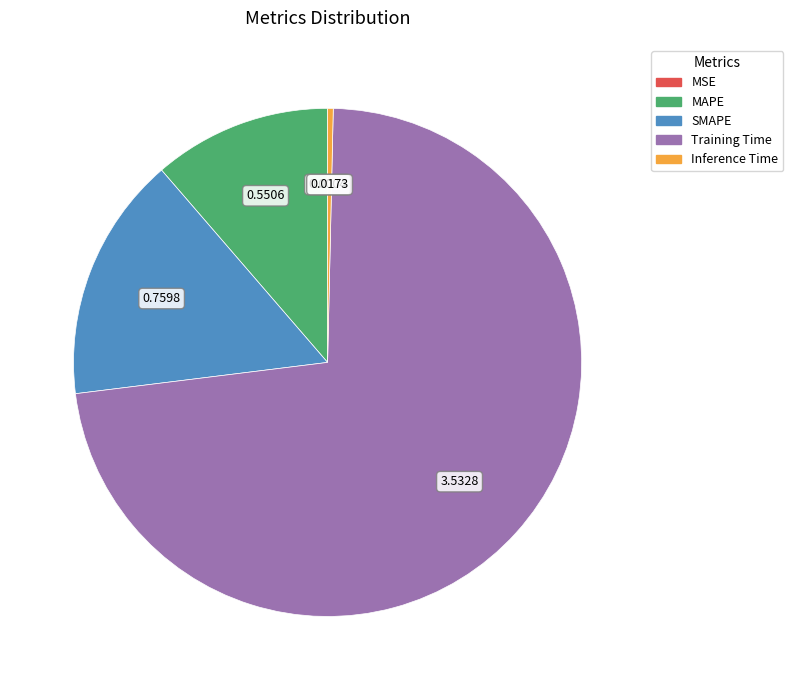

Does any single category account for the majority?

Yes